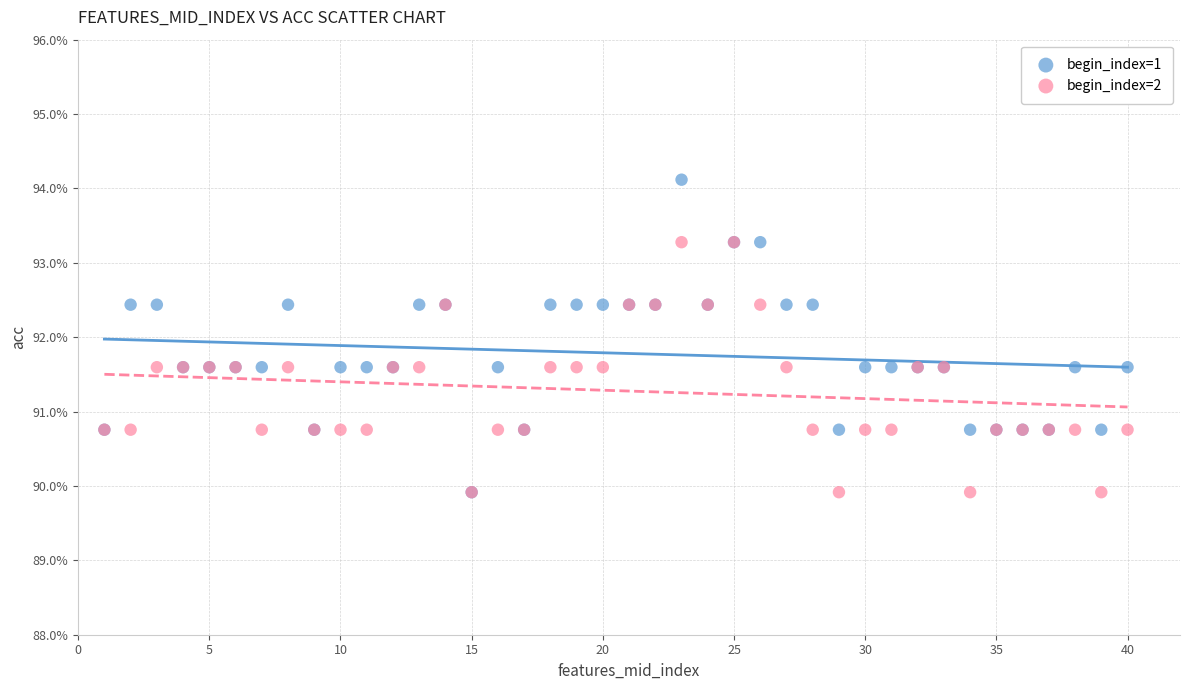

What are all the series names shown in the legend?

begin_index=1, begin_index=2